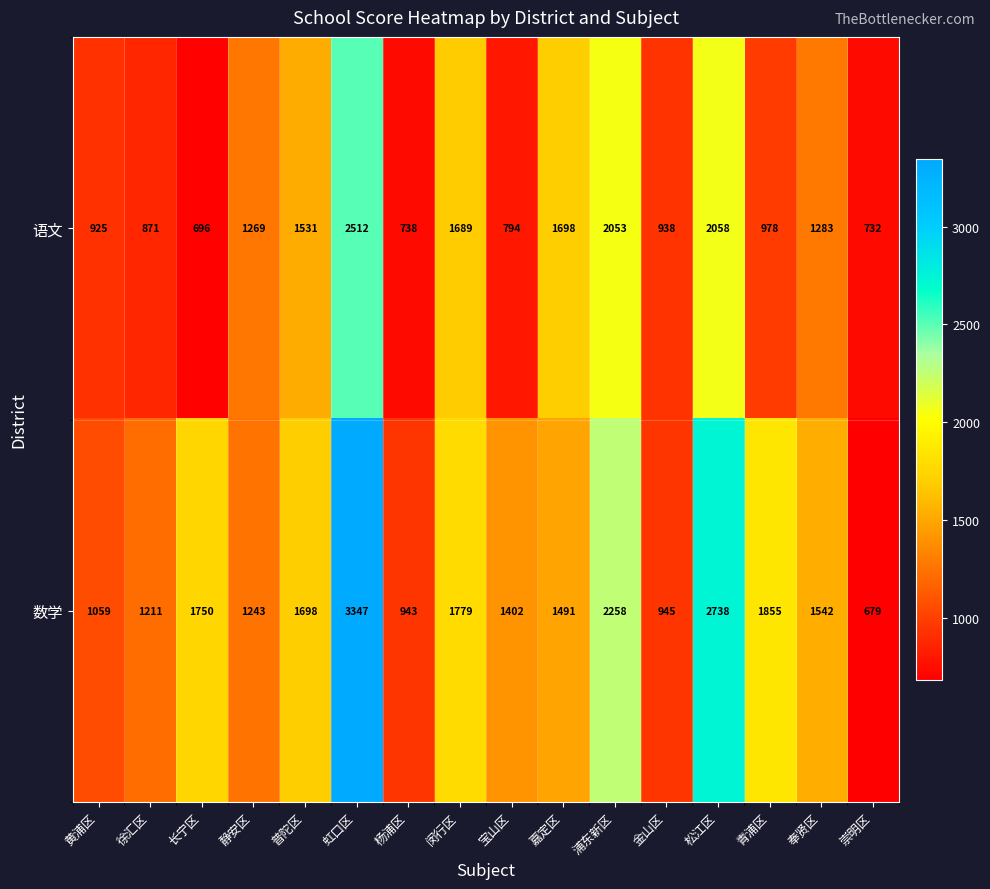

The 数学 series shows 358 at 崇明区. True or false?

False